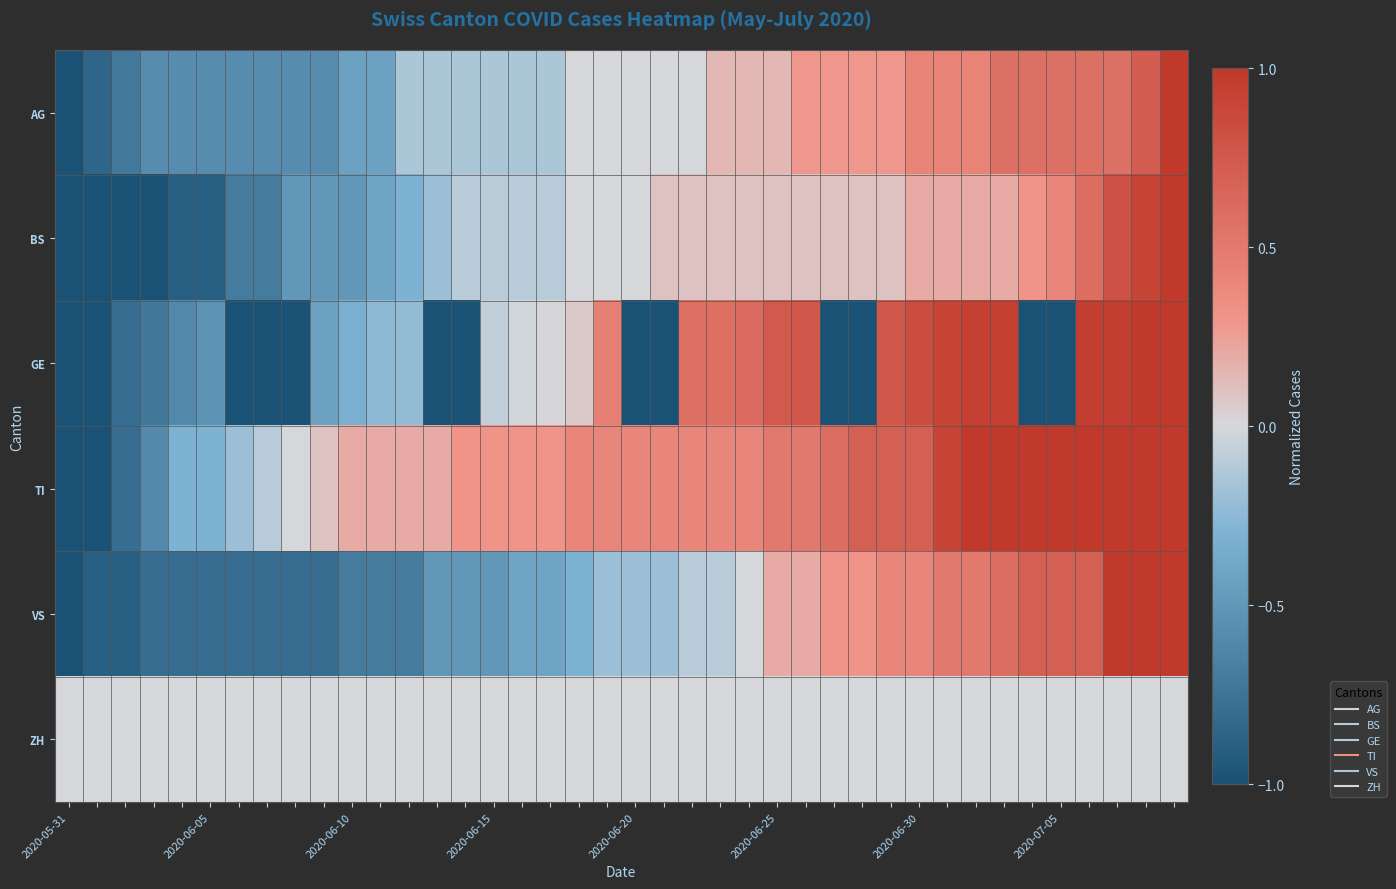

What is the maximum value shown in the chart?

1.0